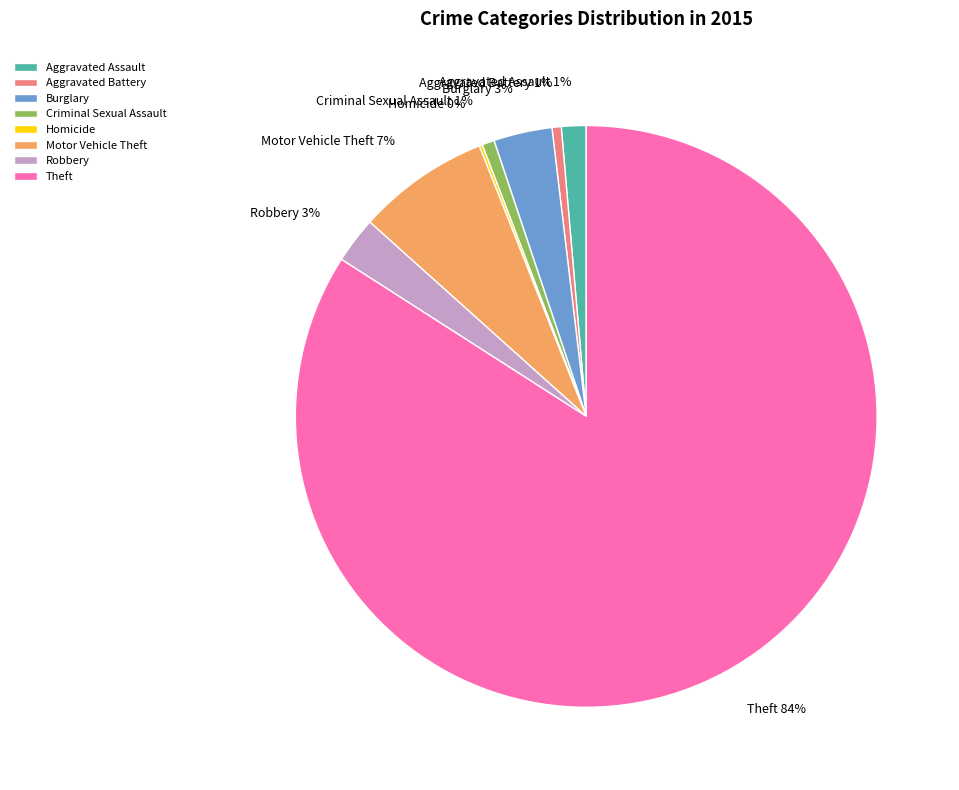

Does Theft account for over 50% of the chart?

Yes